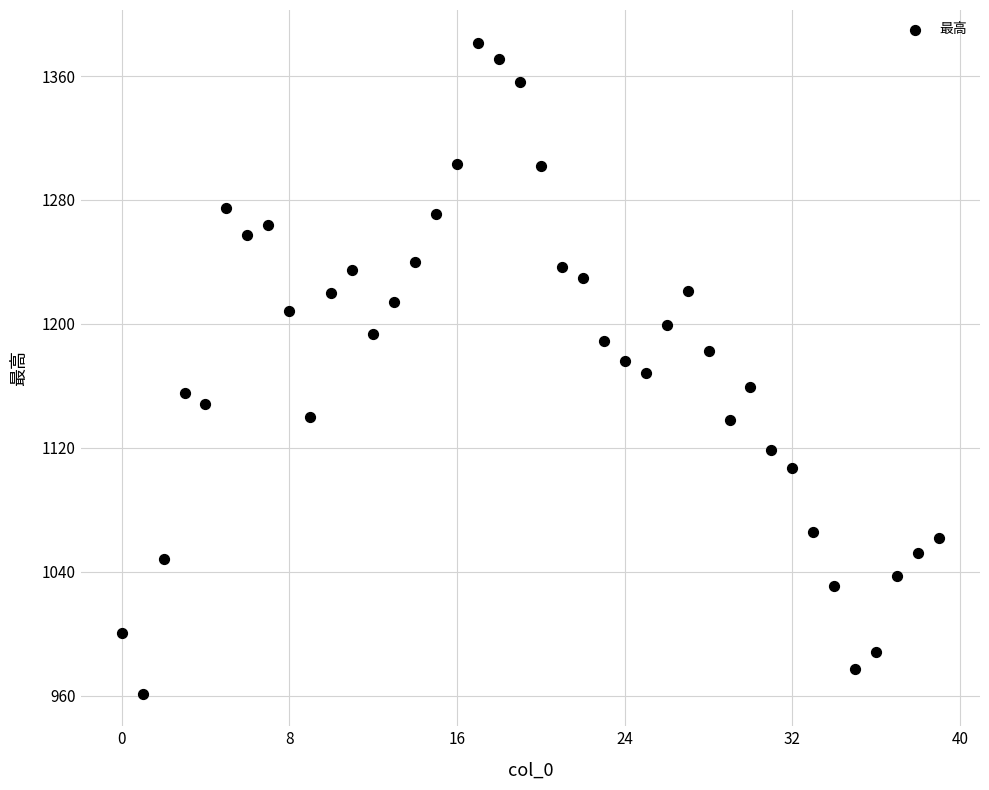

What is the range of Y values (max minus min)?

420.4